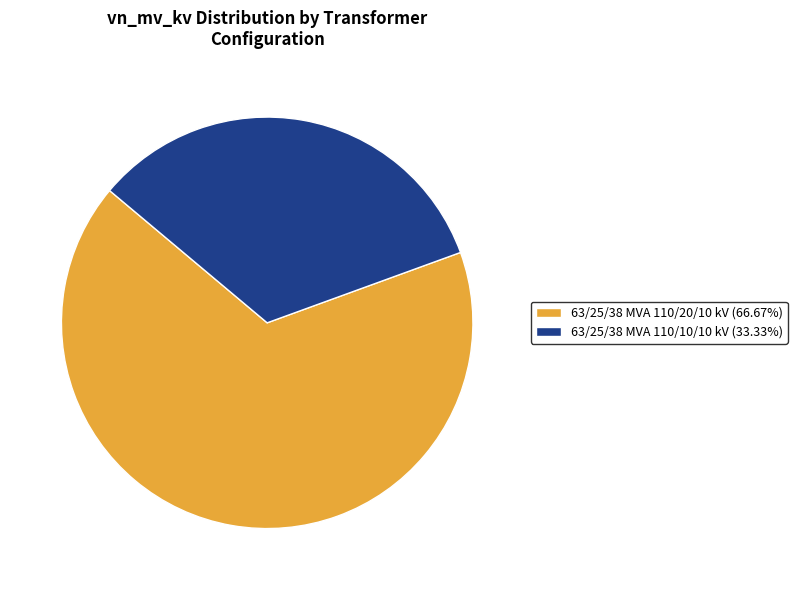

True or false: 63/25/38 MVA 110/20/10 kV accounts for 78% of the total.

False